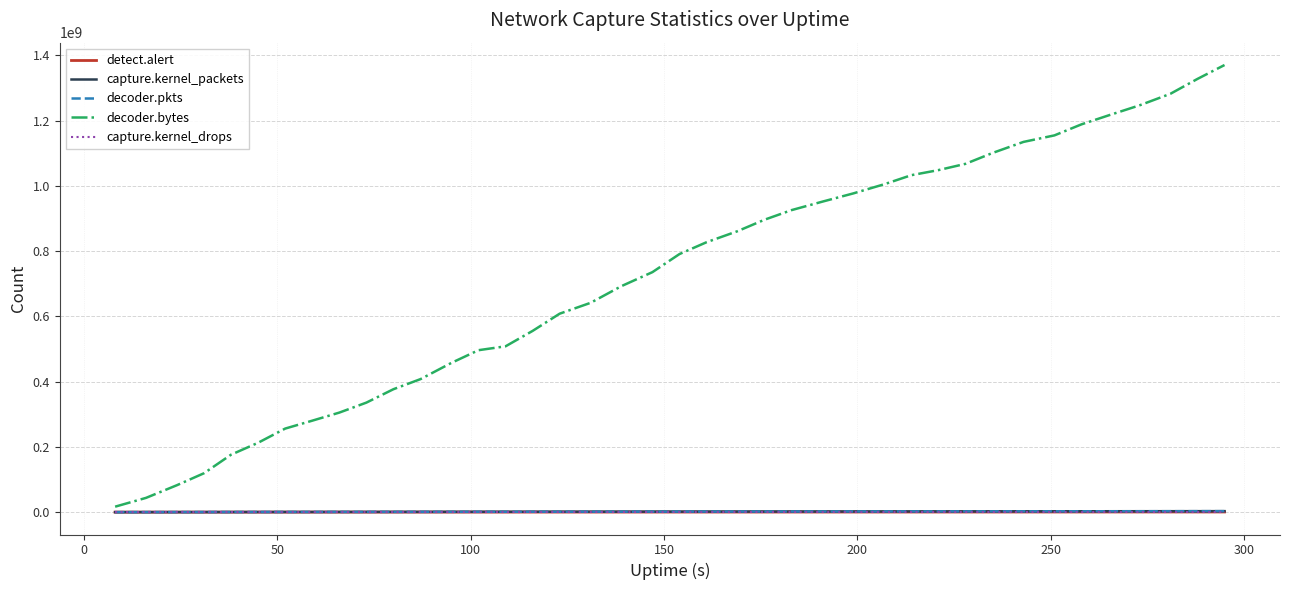

Which series has the largest total across all categories?

decoder.bytes